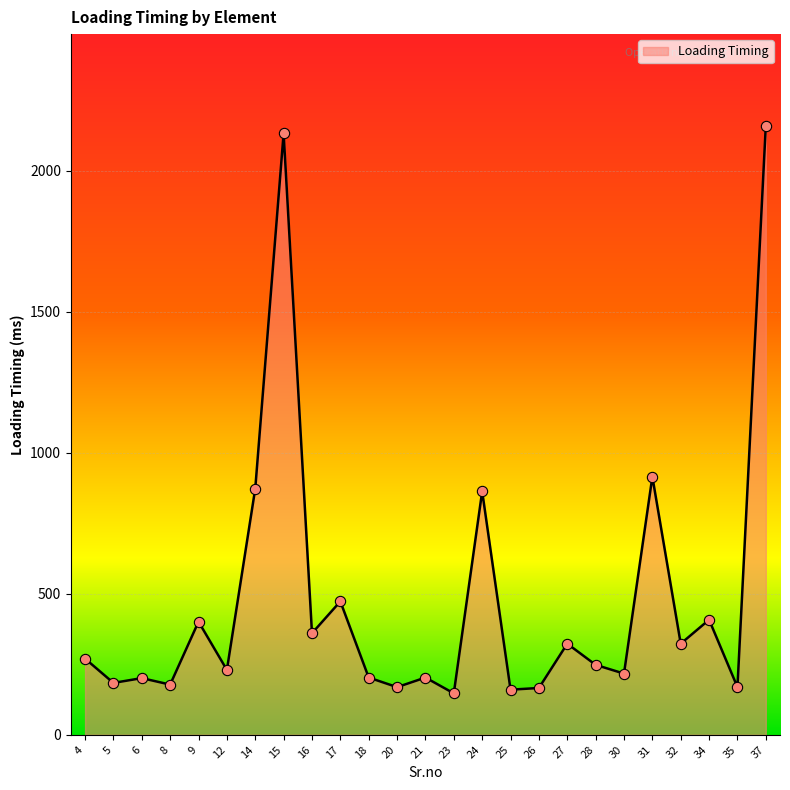

What is the change in value from 9 to 17?

+72